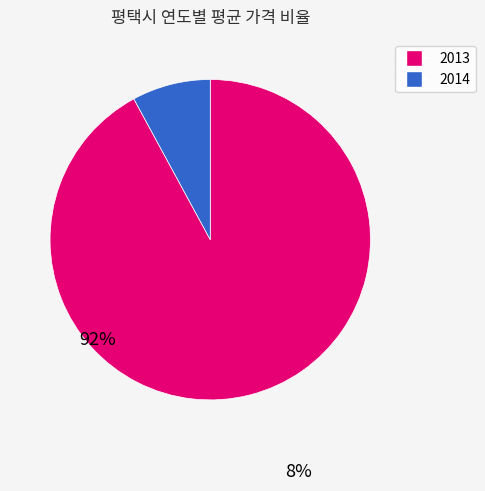

Is there a majority slice in this chart?

Yes